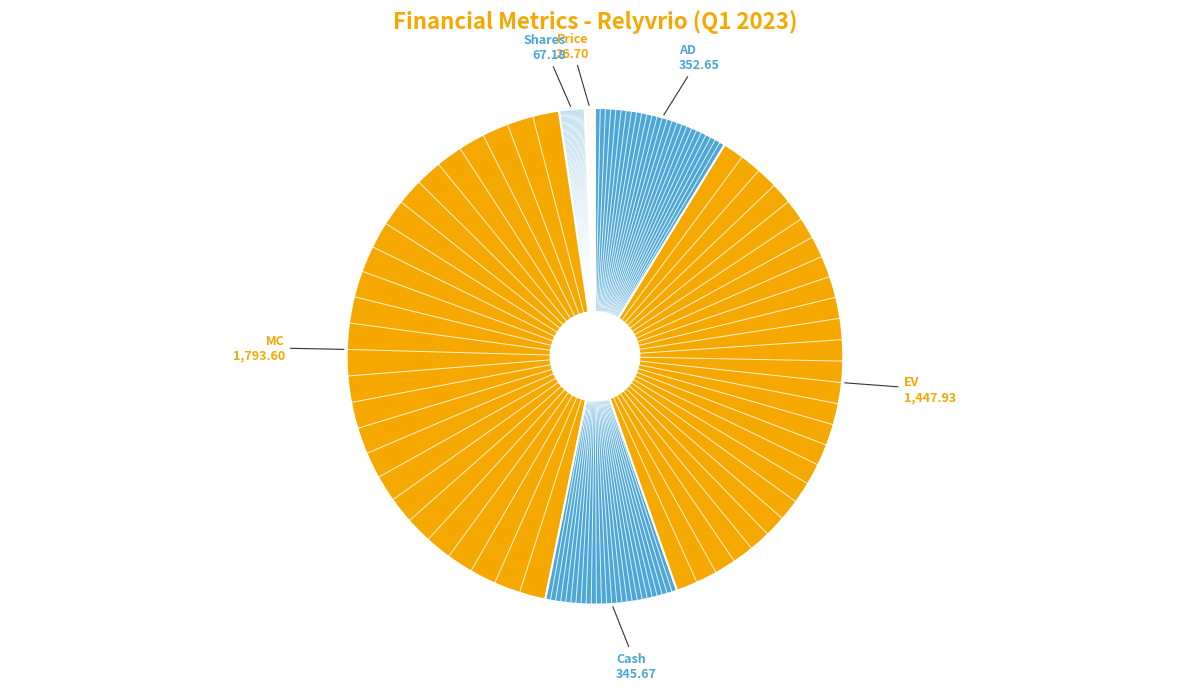

How many slices are in this pie chart?

6